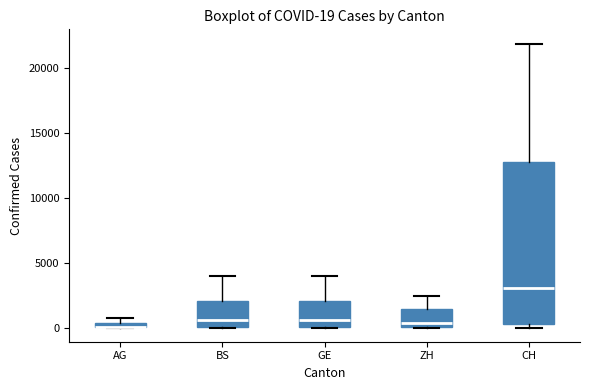

Which box is the tallest, from its lower edge to its upper edge?

CH